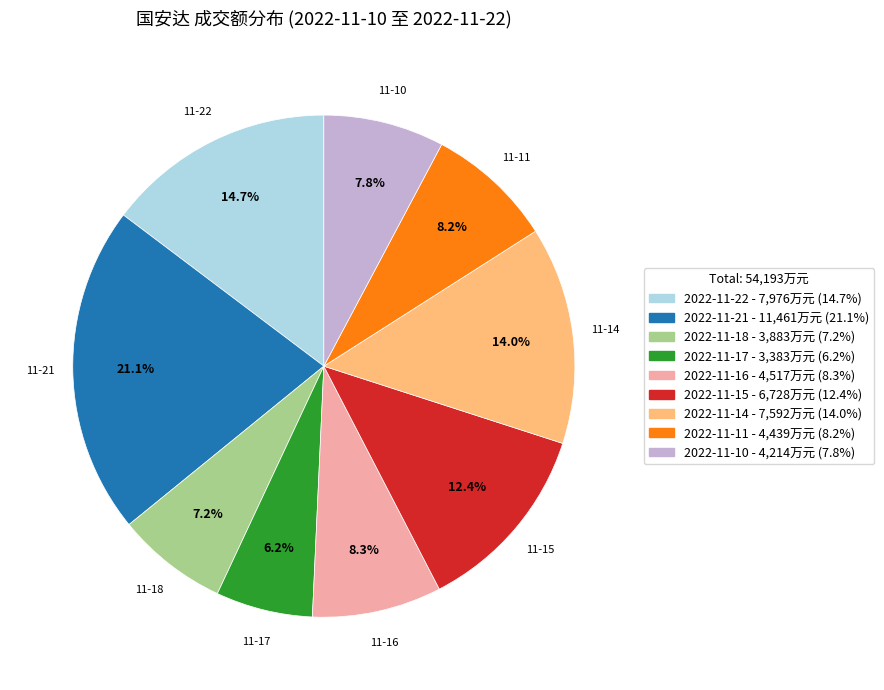

Do 2022-11-18 and 2022-11-21 together represent more than half of the pie?

No